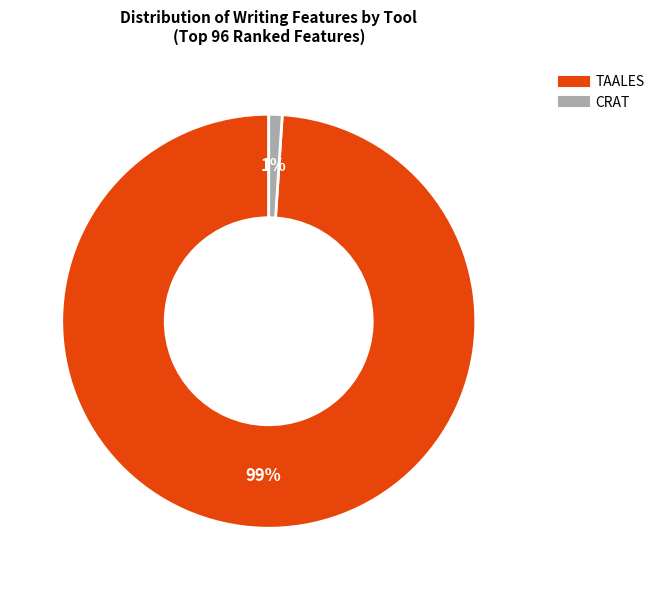

Between CRAT and TAALES, which is larger?

TAALES